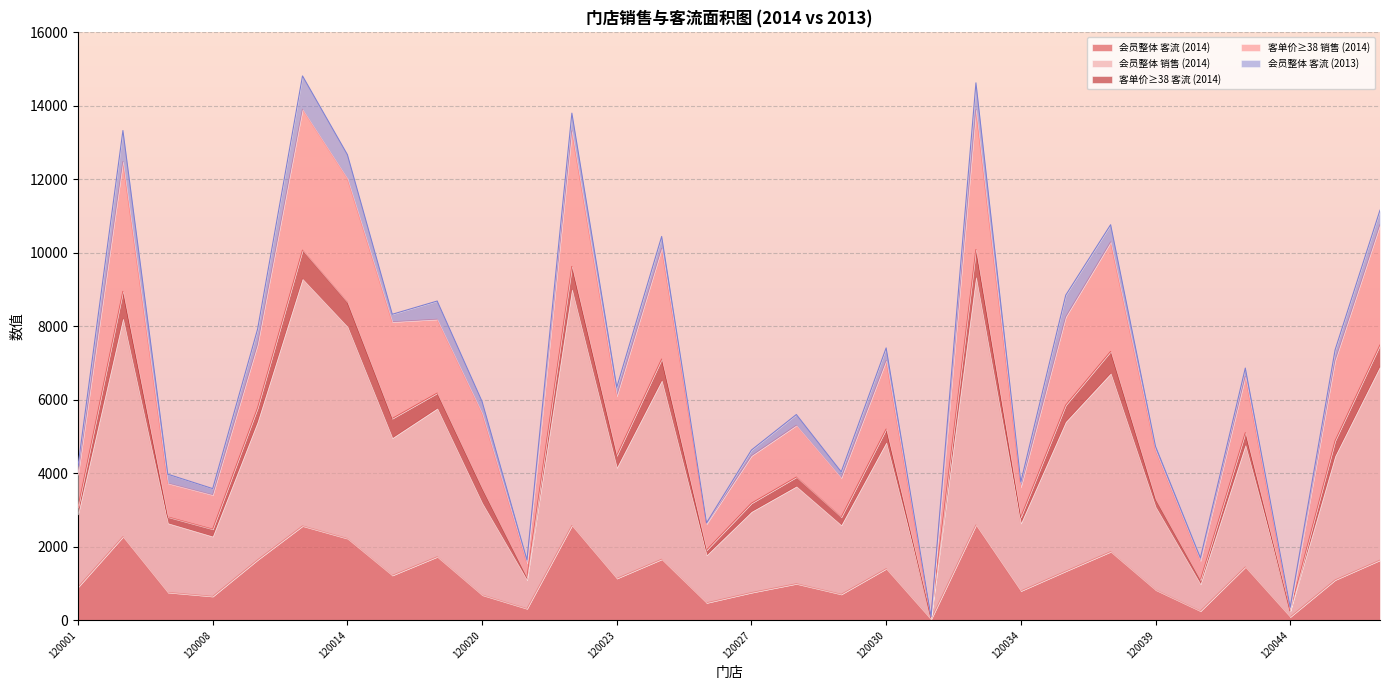

What is the maximum value for 会员整体 客流 (2014)?

2596.0